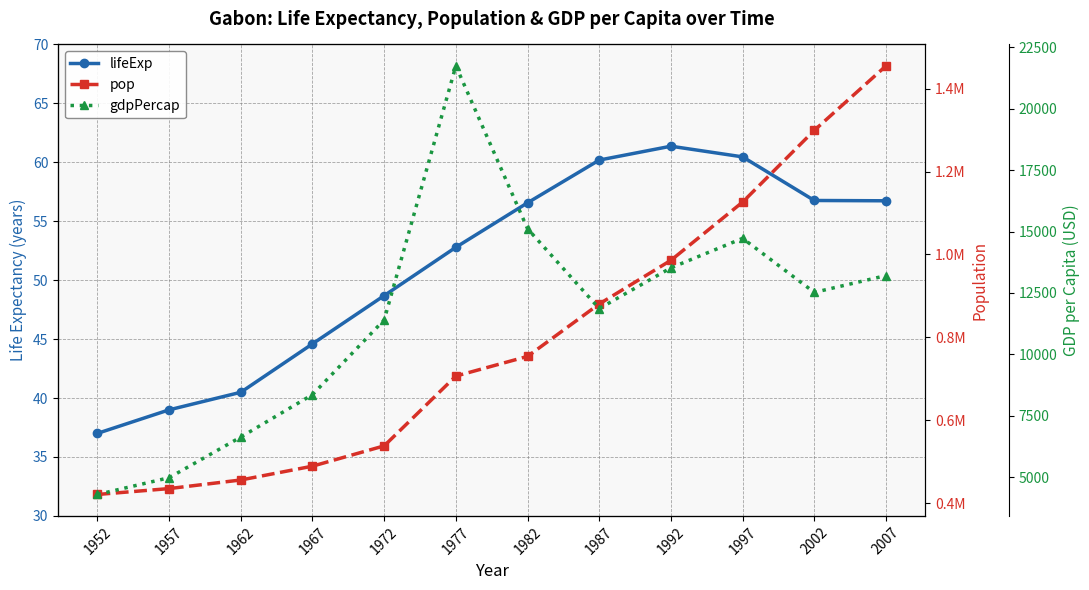

Which series has the widest spread of values?

pop